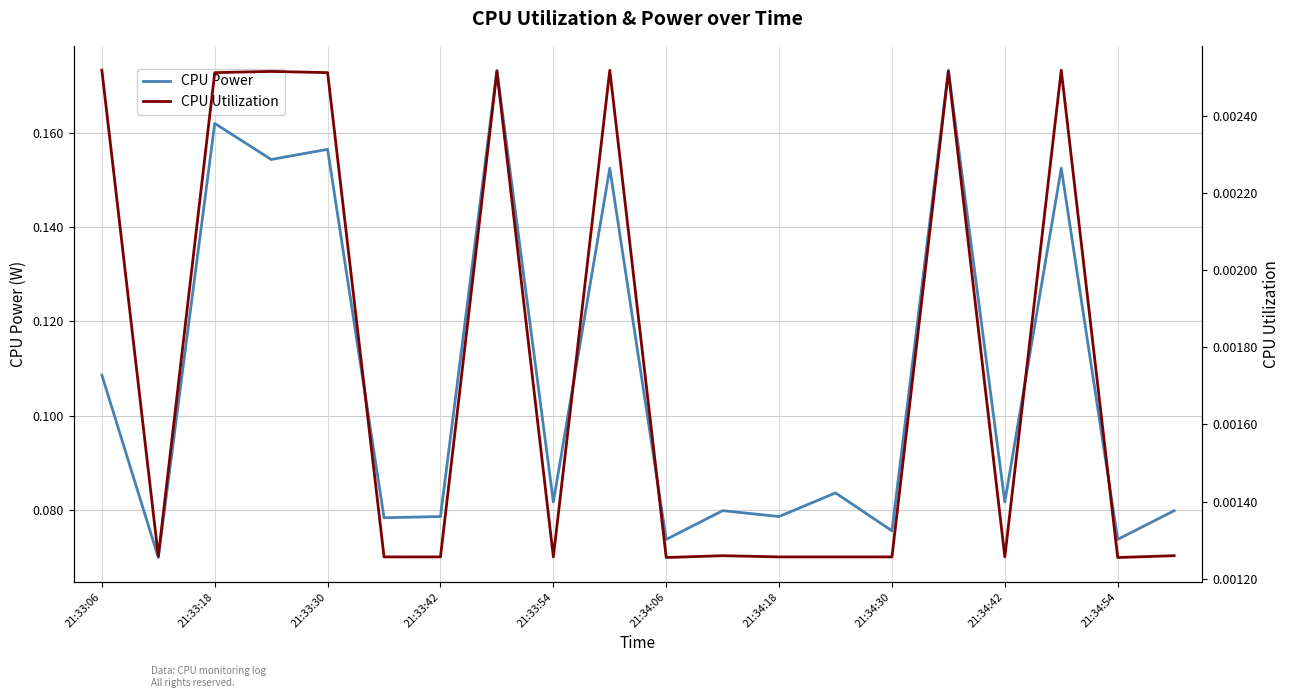

What is the total value across all series at 21:33:06?

0.1